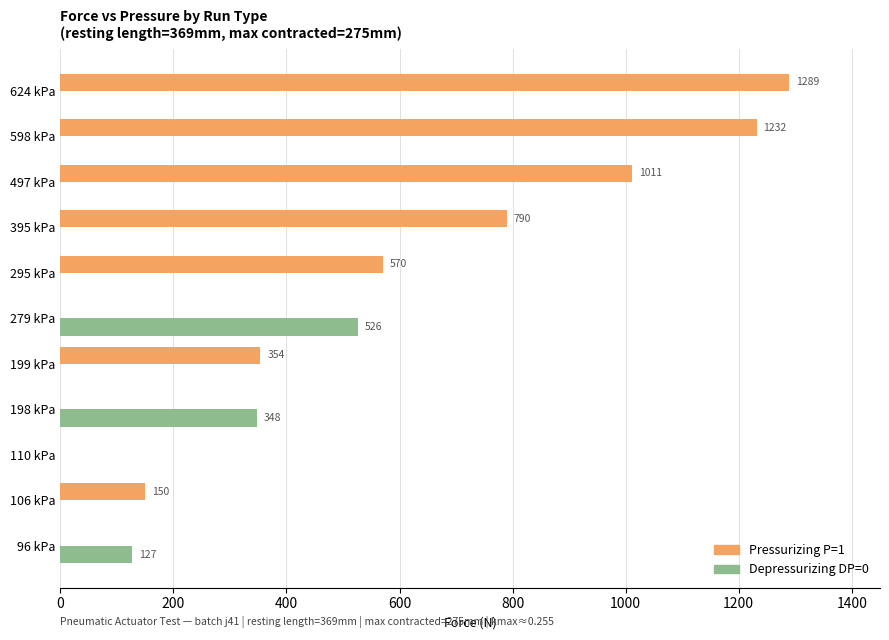

What is the maximum value shown in the chart?

1289